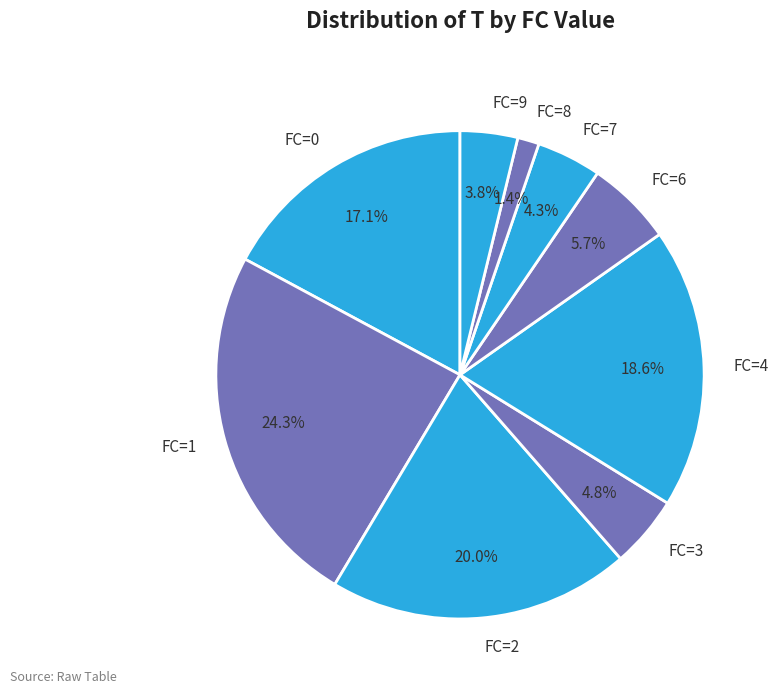

Does FC=6 account for over 50% of the chart?

No